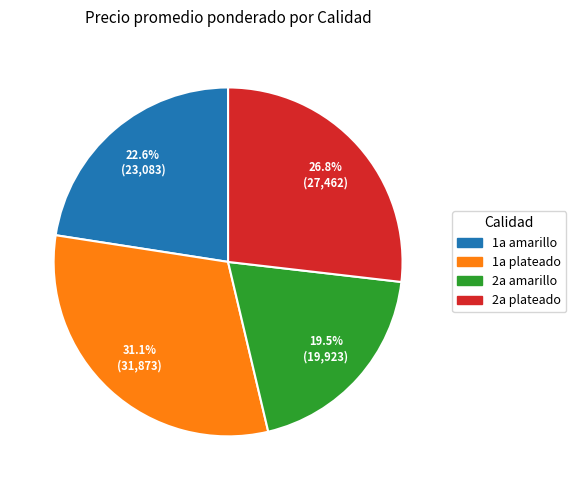

Is there any slice that represents more than half of the pie?

No